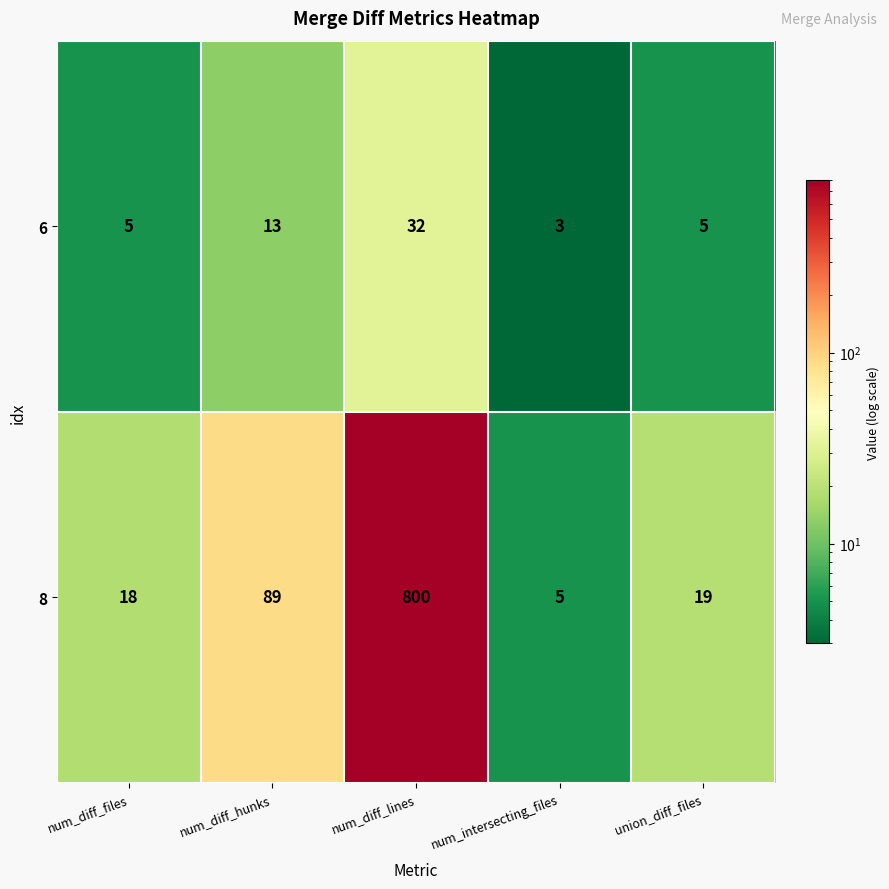

What is the difference between the maximum and minimum values in the 6 series?

29